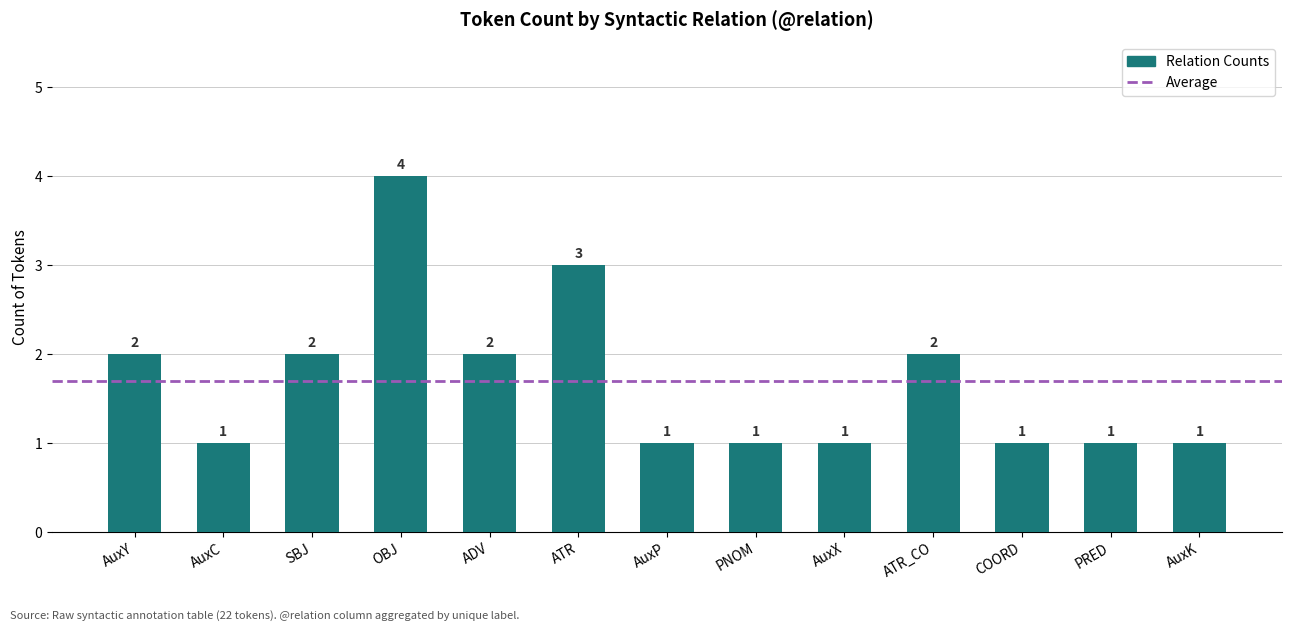

Reading left to right, what are all the values shown in this chart?

2	1	2	4	2	3	1	1	1	2	1	1	1